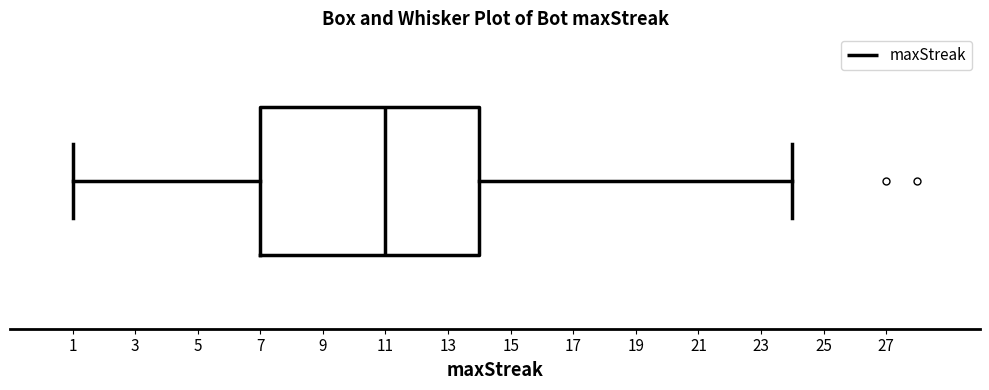

Transcribe this box plot: give where the median line is, the range the box spans, and where the two whiskers end, as read against the x-axis. The values are not printed on the chart, so give them approximately, as read against the axis.

median 11, box 7 to 14, whiskers 1 to 24